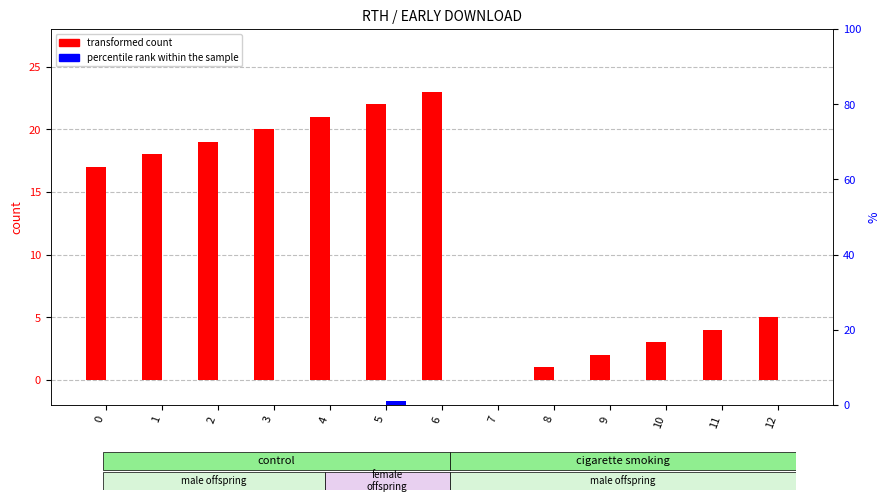

Reading left to right, transcribe all the data shown in this chart.

transformed count: 0=17	1=18	2=19	3=20	4=21	5=22	6=23	7=0	8=1	9=2	10=3	11=4	12=5
percentile rank within the sample: 0=0	1=0	2=0	3=0	4=0	5=1	6=0	7=0	8=0	9=0	10=0	11=0	12=0